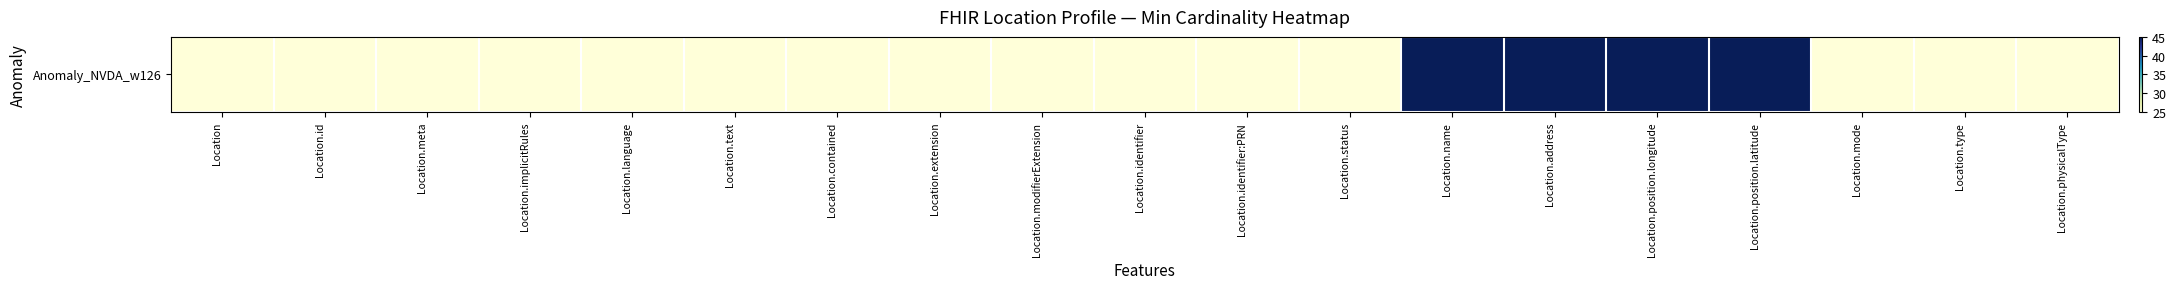

How many data points does each series have?

19